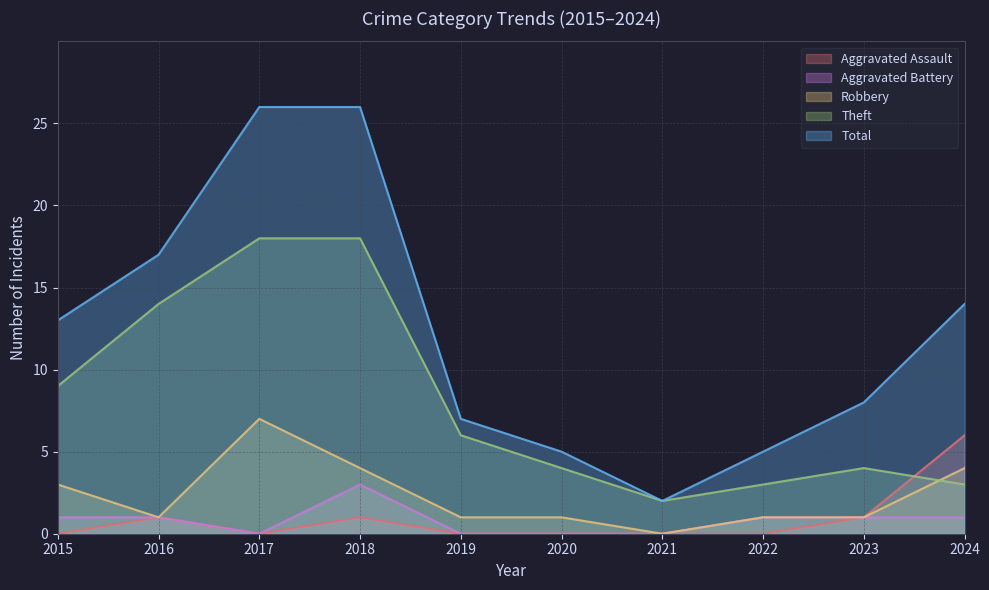

At how many categories does at least one series exceed 1?

10